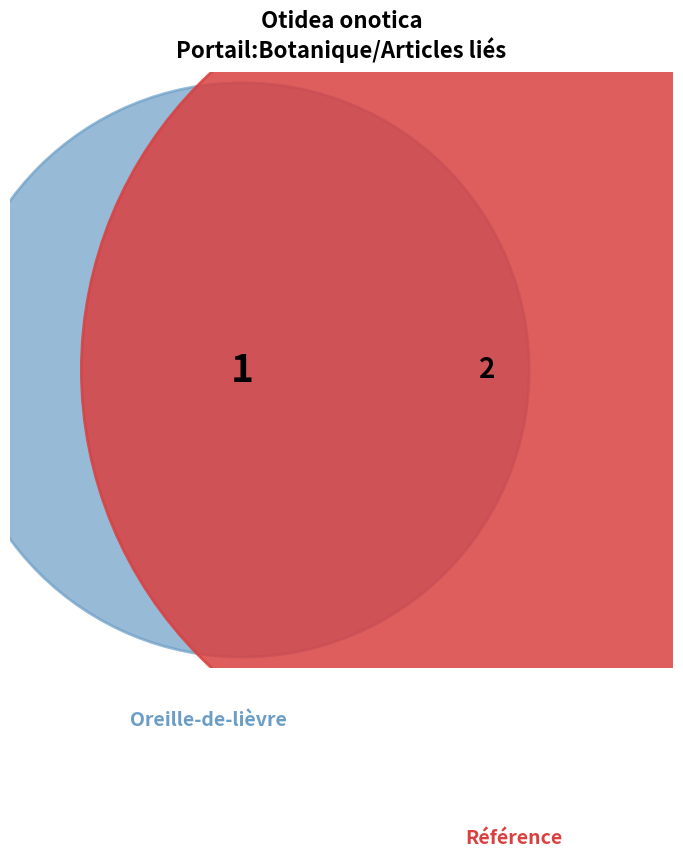

To the nearest percent, what percentage of the pie is Référence?

100%